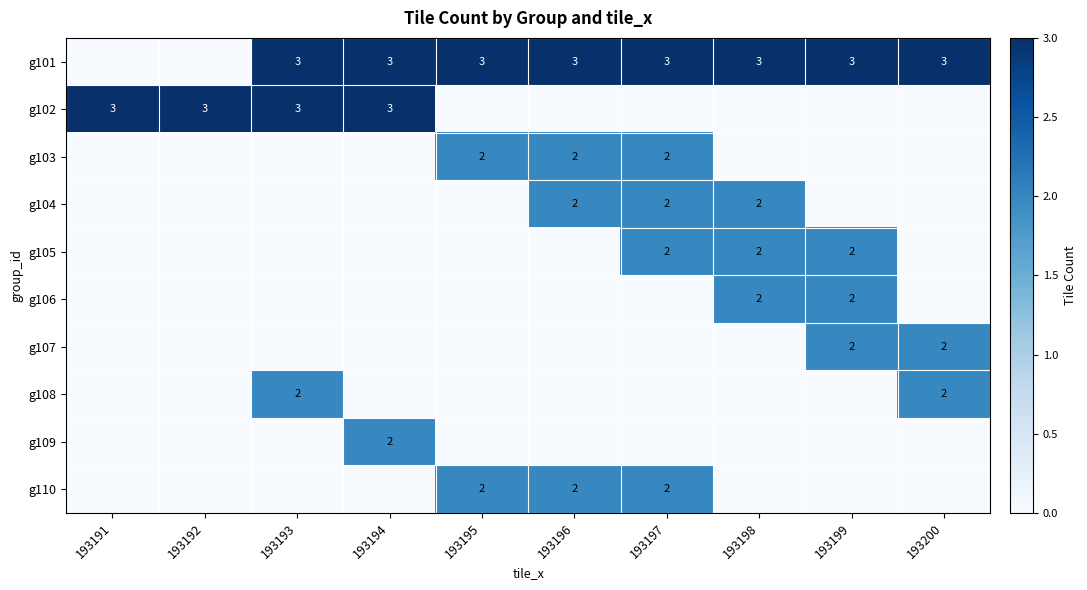

True or false: g103 has a value of 3 at 193195.

False